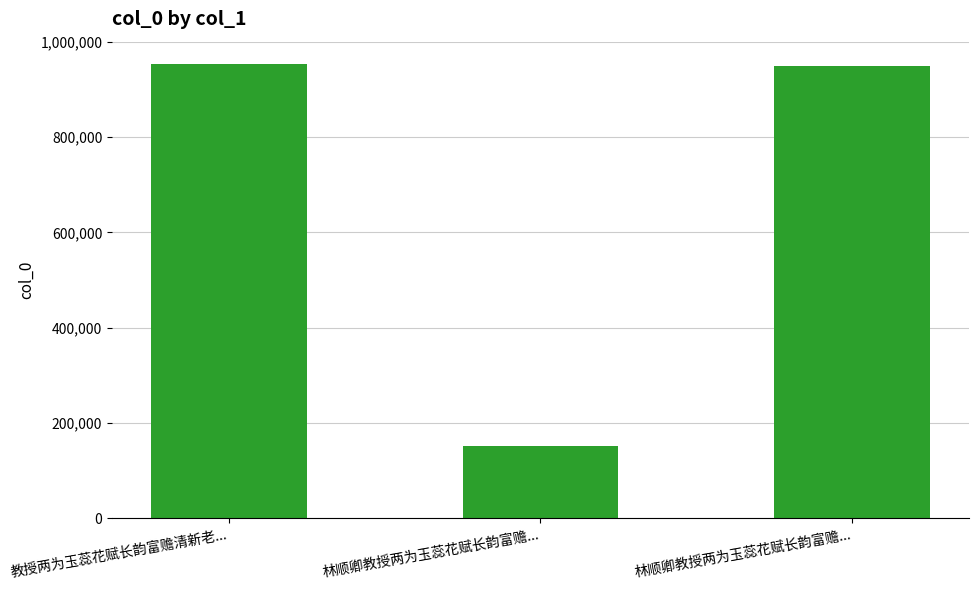

Which category has the highest value across all series?

教授两为玉蕊花赋长韵富赡清新老...